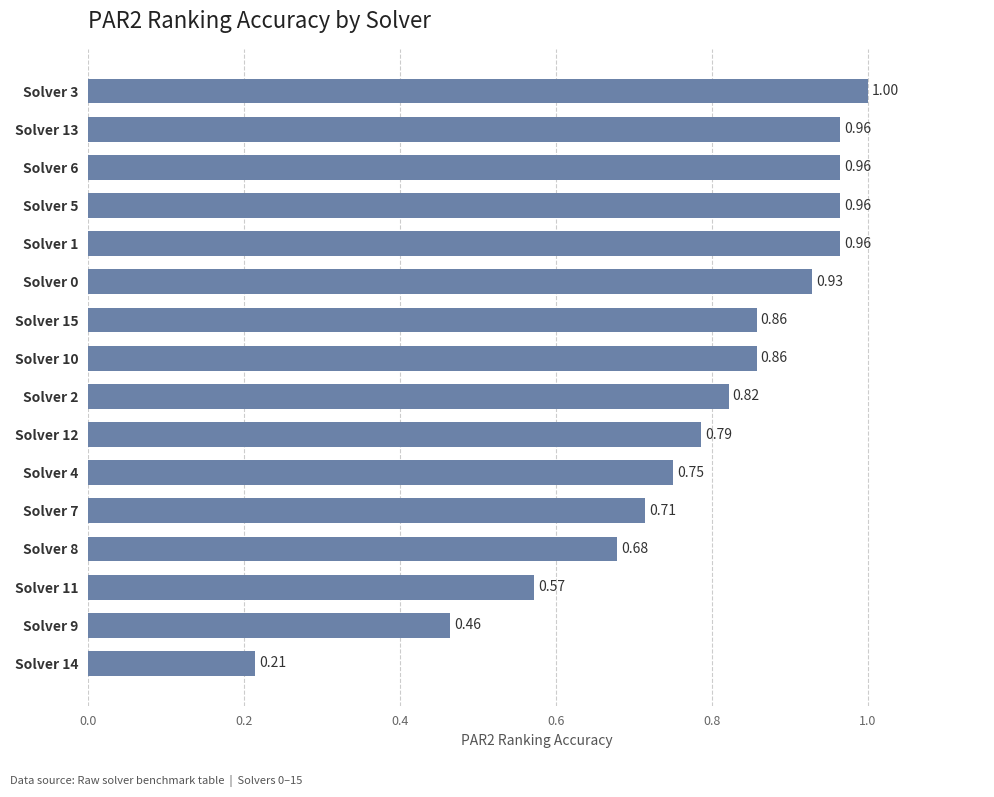

What is the sum of all values?

12.5